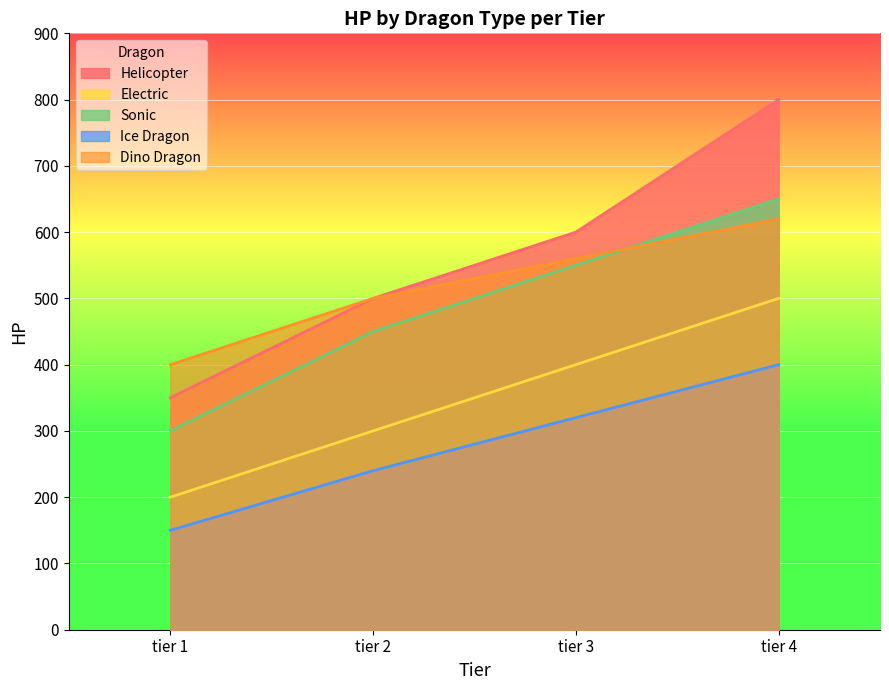

What is the highest value of the Electric series?

500